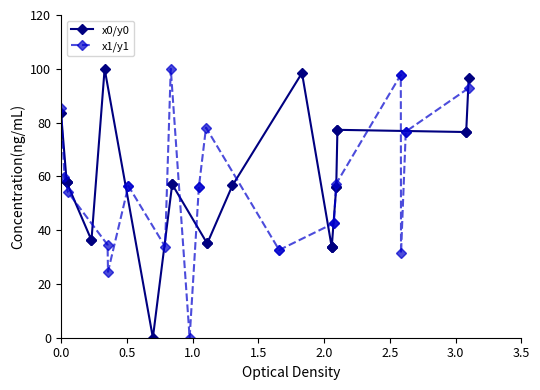

Which series has the largest range (max minus min)?

x0/y0